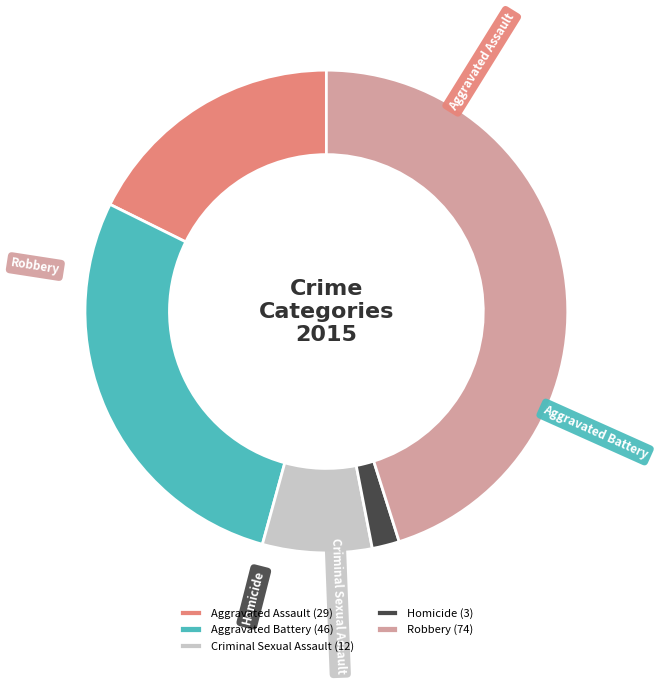

Which has a higher value, Homicide or Criminal Sexual Assault?

Criminal Sexual Assault